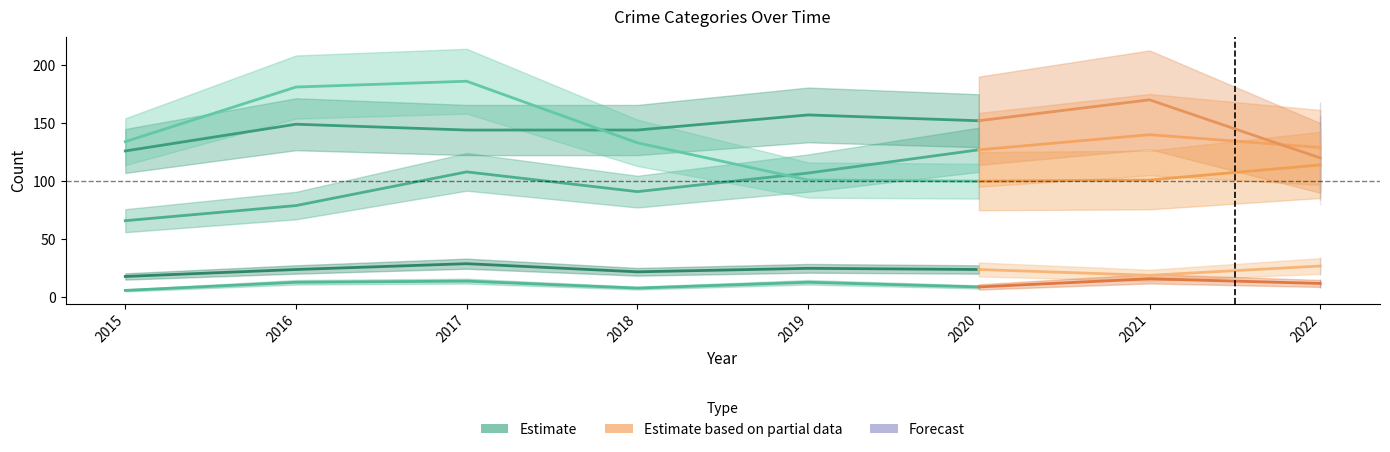

In Aggravated Assault, how many points are higher than both neighbors (excluding endpoints)?

2